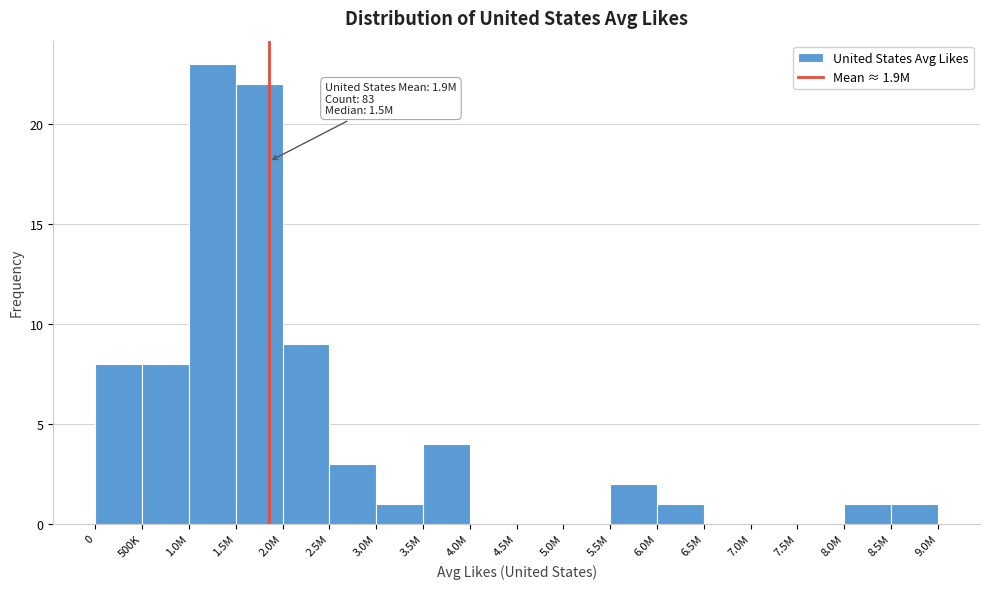

Reading left to right, what are all the values shown in this chart?

0=8	500K=8	1.0M=23	1.5M=22	2.0M=9	2.5M=3	3.0M=1	3.5M=4	4.0M=0	4.5M=0	5.0M=0	5.5M=2	6.0M=1	6.5M=0	7.0M=0	7.5M=0	8.0M=1	8.5M=1